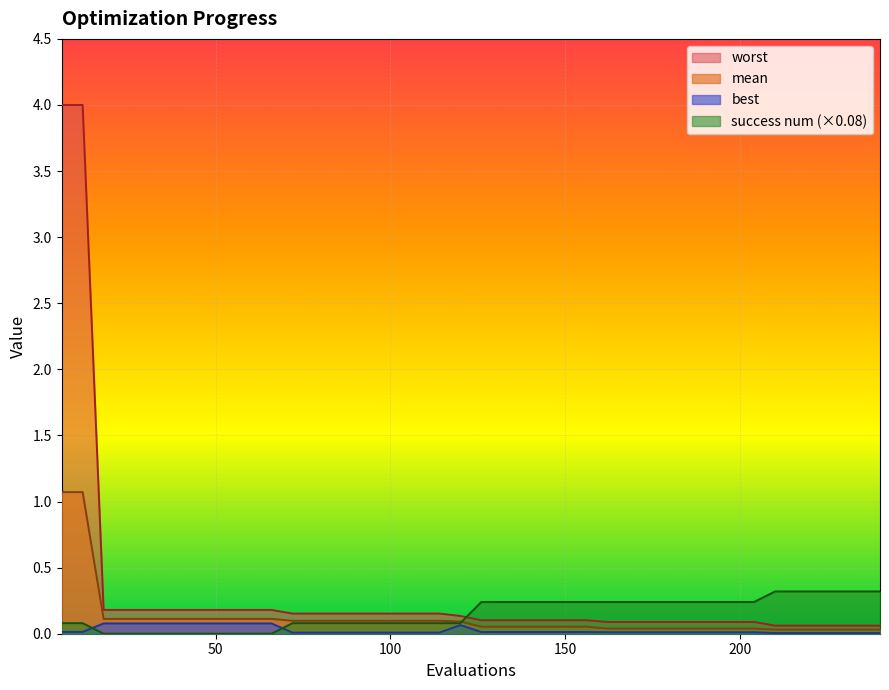

Reading left to right, extract all data points from this chart.

mean: 1.1	1.1	0.1	0.1	0.1	0.1	0.1	0.1	0.1	0.1	0.1	0.1	0.1	0.1	0.1	0.1	0.1	0.1	0.1	0.1	0.1	0.1	0.1	0.1	0.1	0.1	0.0	0.0	0.0	0.0	0.0	0.0	0.0	0.0	0.0	0.0	0.0	0.0	0.0	0.0
best: 0.0	0.0	0.1	0.1	0.1	0.1	0.1	0.1	0.1	0.1	0.1	0.0	0.0	0.0	0.0	0.0	0.0	0.0	0.0	0.1	0.0	0.0	0.0	0.0	0.0	0.0	0.0	0.0	0.0	0.0	0.0	0.0	0.0	0.0	0.0	0.0	0.0	0.0	0.0	0.0
worst: 4.0	4.0	0.2	0.2	0.2	0.2	0.2	0.2	0.2	0.2	0.2	0.2	0.2	0.2	0.2	0.2	0.2	0.2	0.2	0.1	0.1	0.1	0.1	0.1	0.1	0.1	0.1	0.1	0.1	0.1	0.1	0.1	0.1	0.1	0.1	0.1	0.1	0.1	0.1	0.1
success num: 0.1	0.1	0.0	0.0	0.0	0.0	0.0	0.0	0.0	0.0	0.0	0.1	0.1	0.1	0.1	0.1	0.1	0.1	0.1	0.1	0.2	0.2	0.2	0.2	0.2	0.2	0.2	0.2	0.2	0.2	0.2	0.2	0.2	0.2	0.3	0.3	0.3	0.3	0.3	0.3